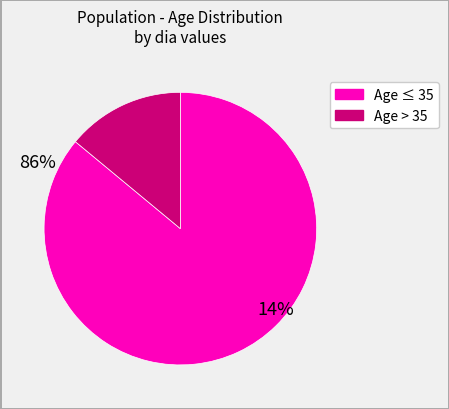

Does any single category account for the majority?

Yes